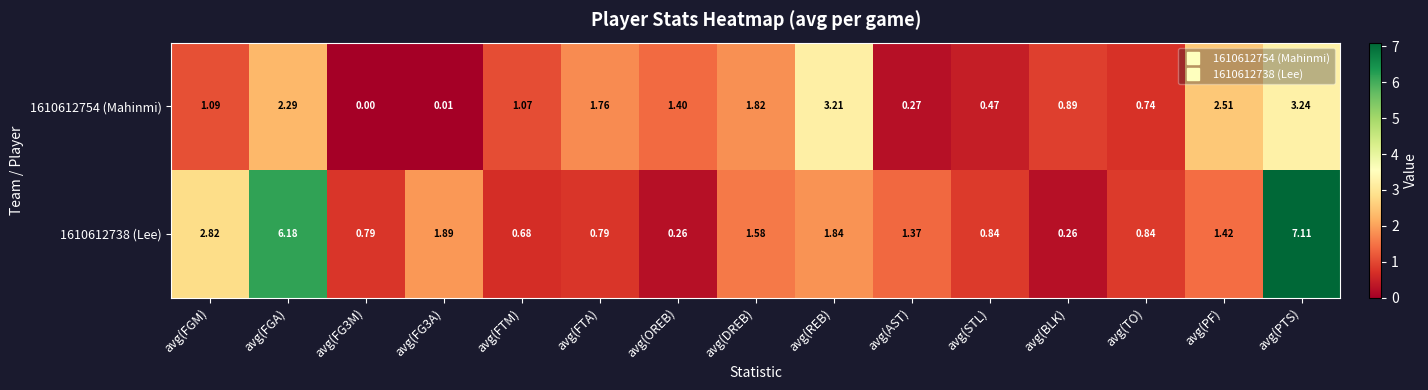

At which label is 1610612738 (Lee) closest to 3?

avg(FGM)